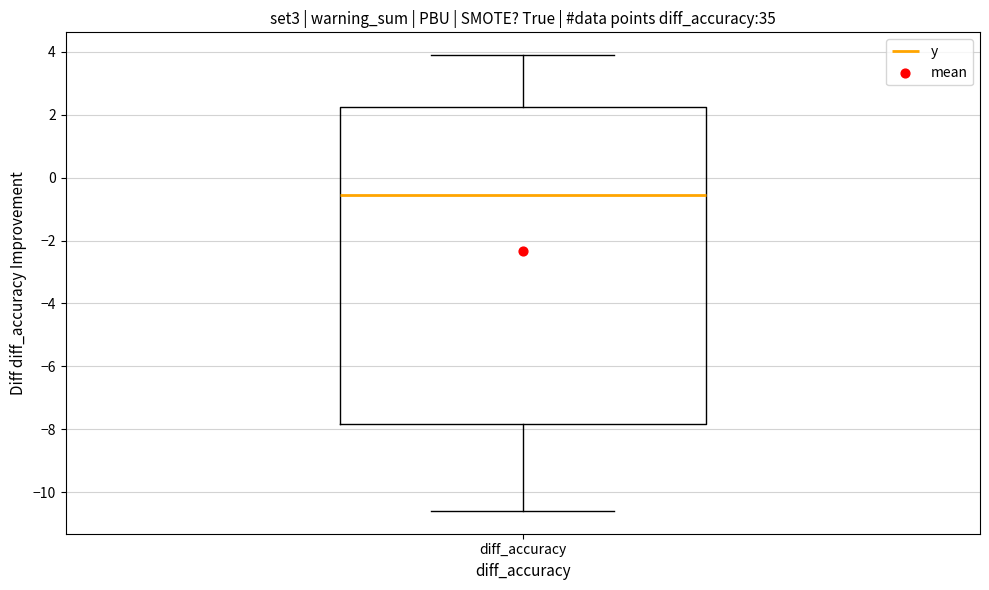

Read this box plot against the y-axis: the position of the median line, the range covered by the box, and the ends of both whiskers. The values are not printed on the chart, so give them approximately, as read against the axis.

median -0.6, box -7.8 to 2.2, whiskers -10.6 to 4.0